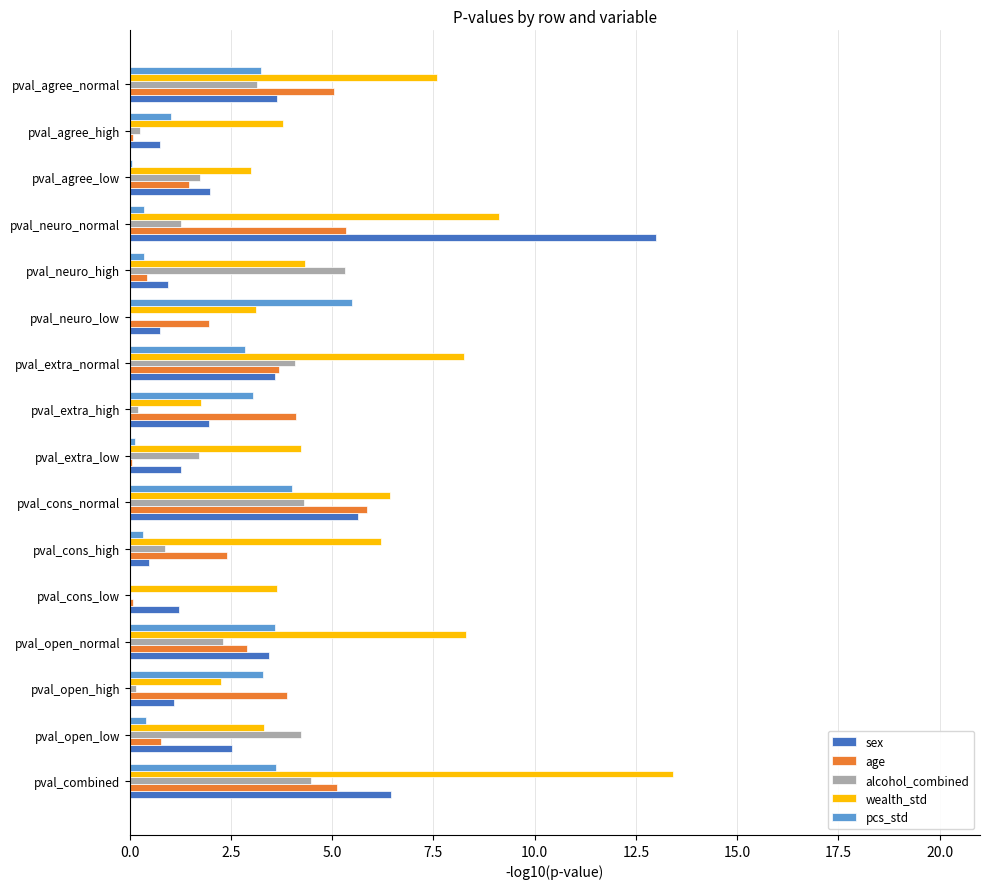

How many values in the pcs_std series exceed 2?

8